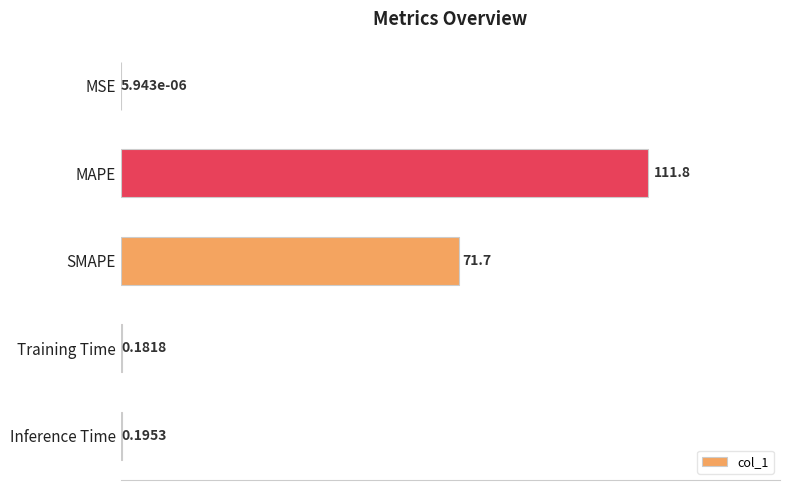

Which has a higher value, SMAPE or MAPE?

MAPE